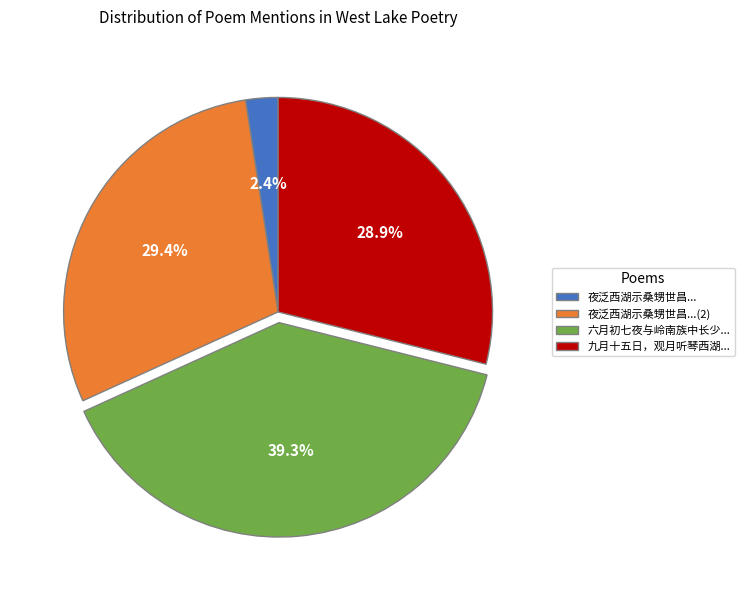

Is there any slice that represents more than half of the pie?

No